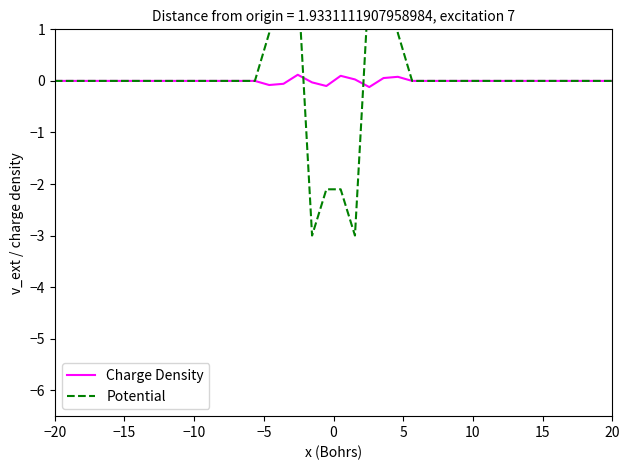

List the series in order of their overall mean, lowest first.

Charge Density, Potential